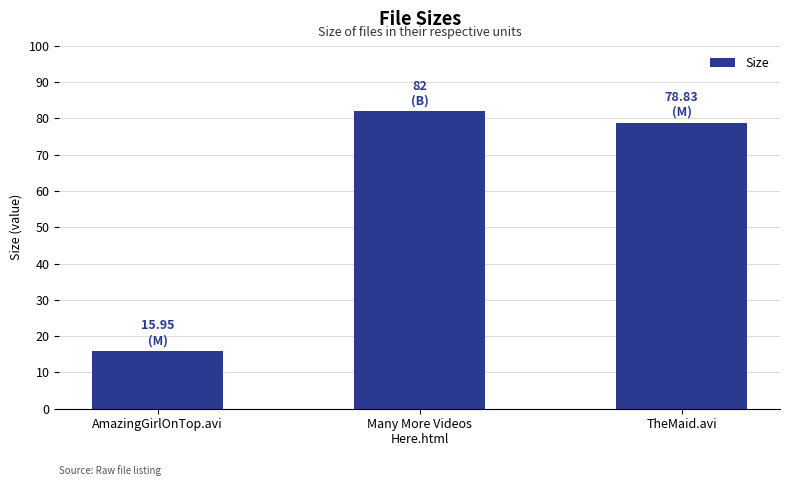

Where is the data nearest to the value 48?

TheMaid.avi